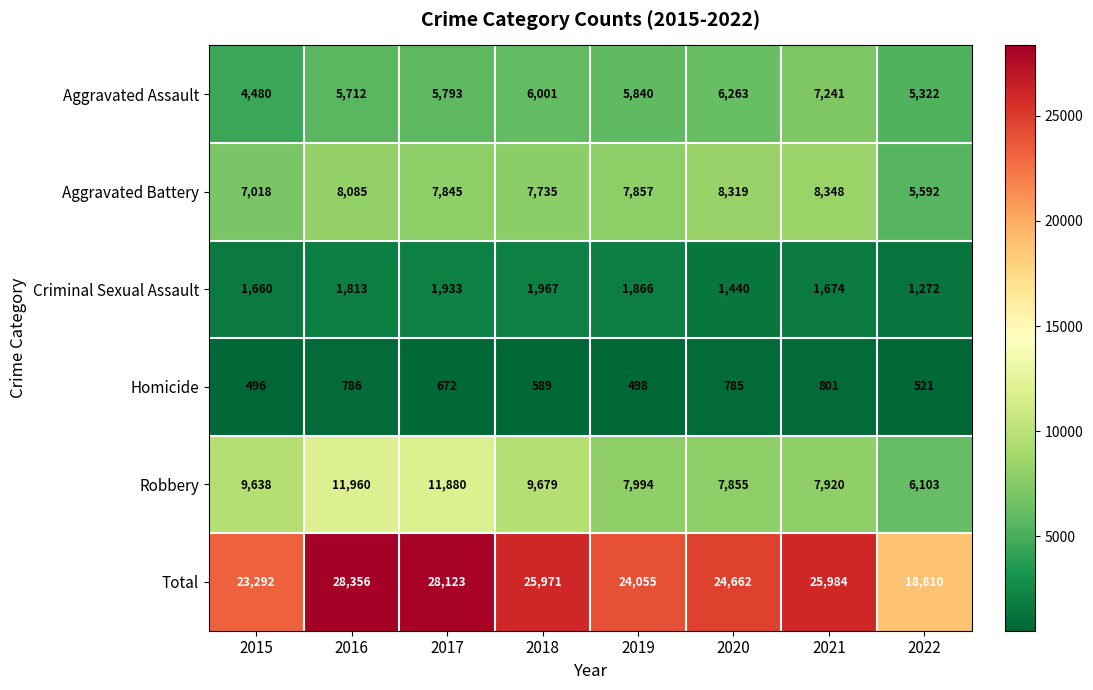

What is the sum of all Total values?

199253